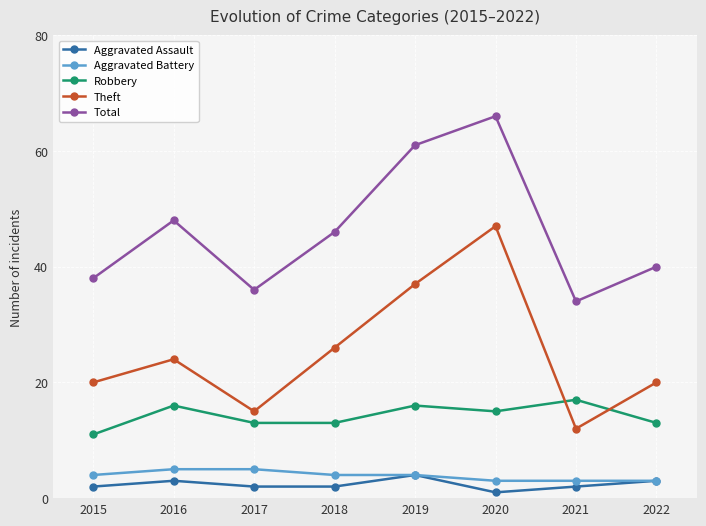

True or false: Robbery has a value of 18 at 2015.

False